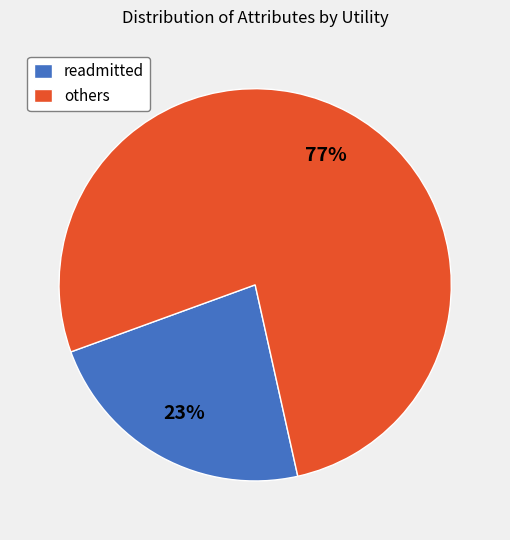

To the nearest percent, what percentage of the pie is readmitted?

23%